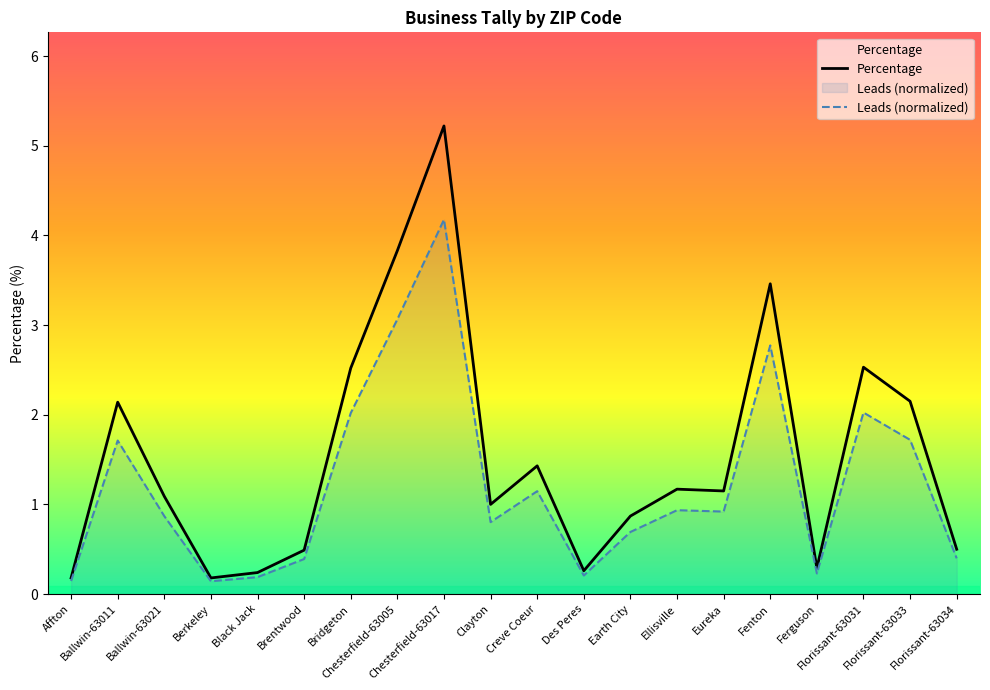

What is the sum of the Percentage values at Ballwin-63011 and Earth City?

3.0